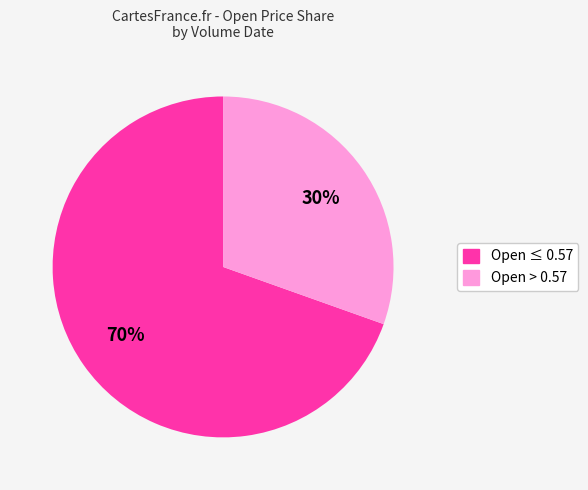

Is there any slice that represents more than half of the pie?

Yes